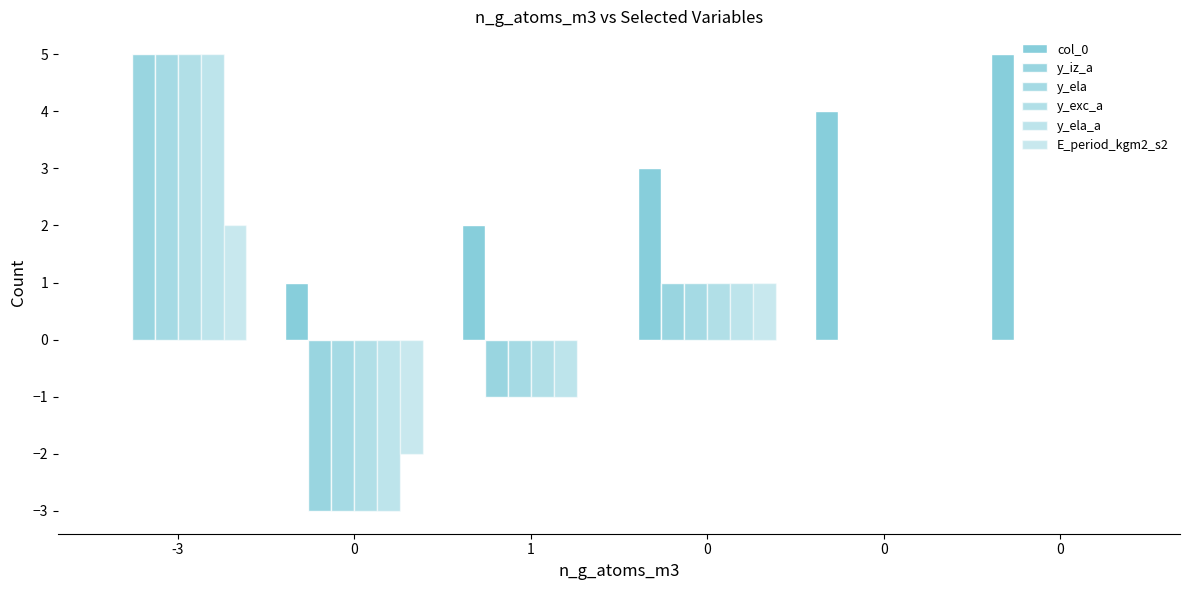

How many groups of bars are there?

6